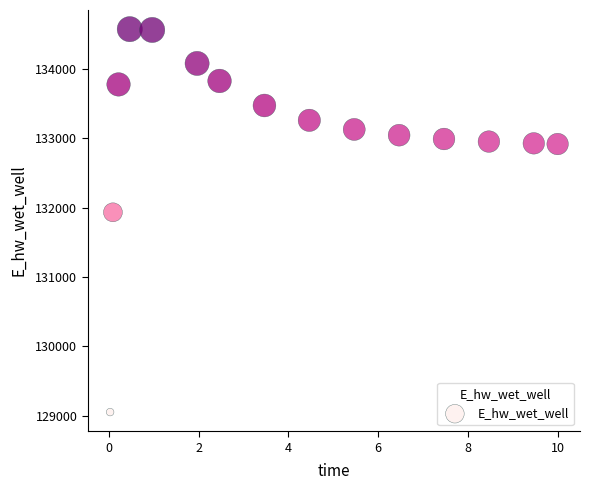

What Y value in the scatter plot is closest to 131814?

131934.7